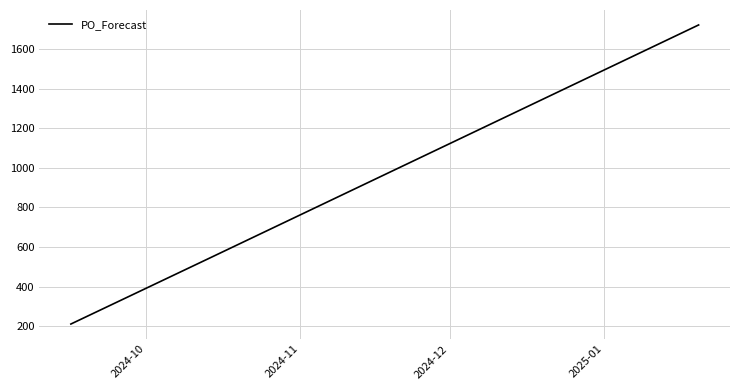

What is the difference between the maximum and minimum values?

1511